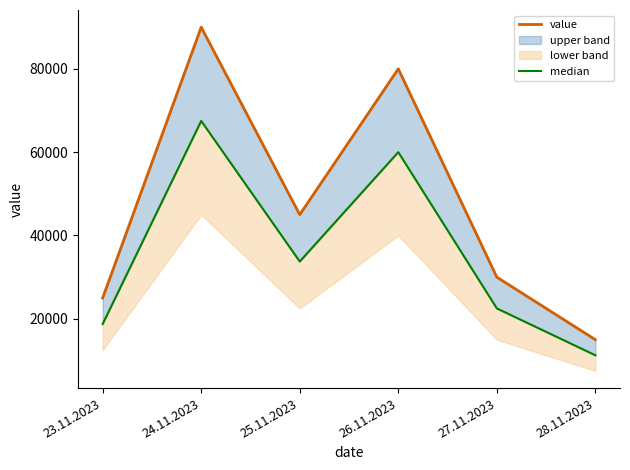

Reading left to right, what are all the values shown in this chart?

value: 23.11.2023=25000	24.11.2023=90000	25.11.2023=45000	26.11.2023=80000	27.11.2023=30000	28.11.2023=15000
median: 23.11.2023=18750	24.11.2023=67500	25.11.2023=33750	26.11.2023=60000	27.11.2023=22500	28.11.2023=11250